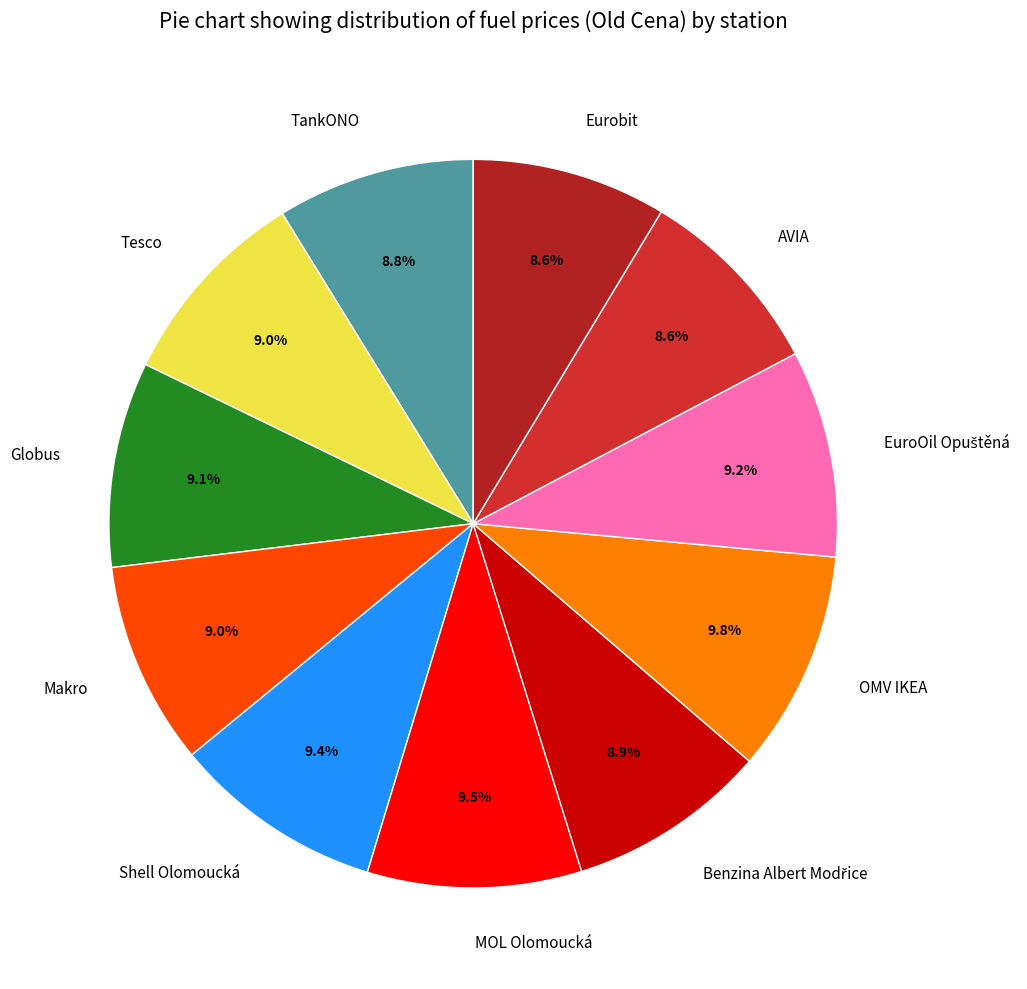

To the nearest percent, what is the difference between the largest and smallest slice percentages?

1%